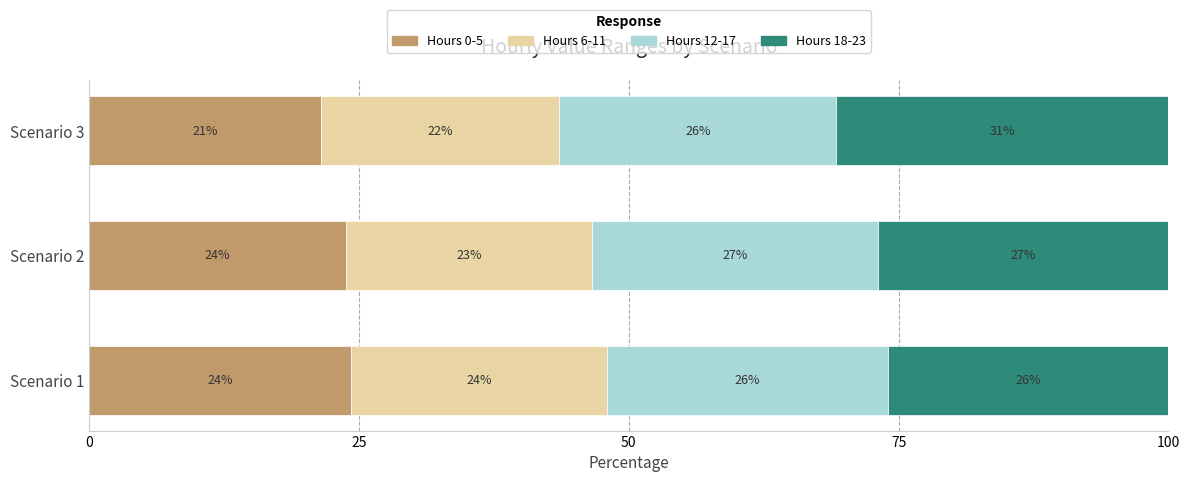

Where is Hours 0-5 nearest to the value 22?

Scenario 3